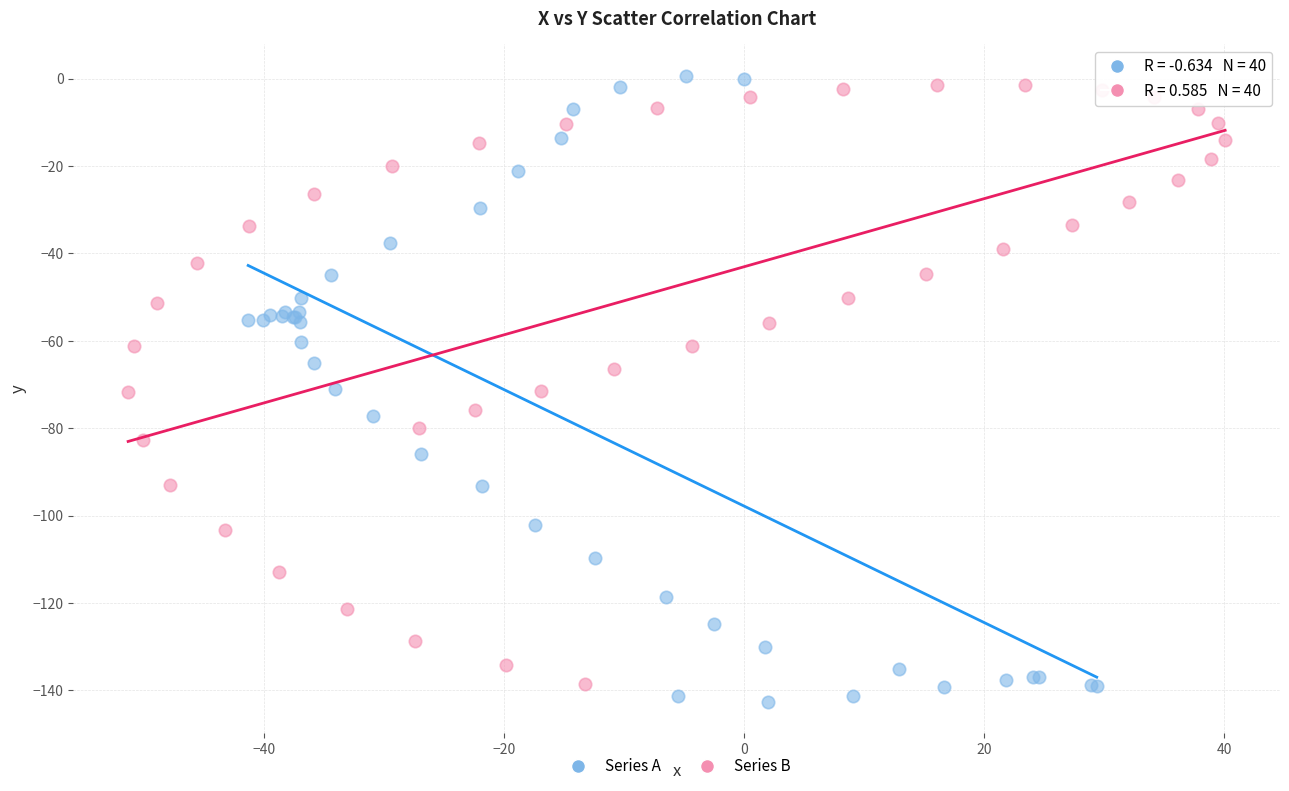

Which series reaches the maximum Y coordinate?

Series A